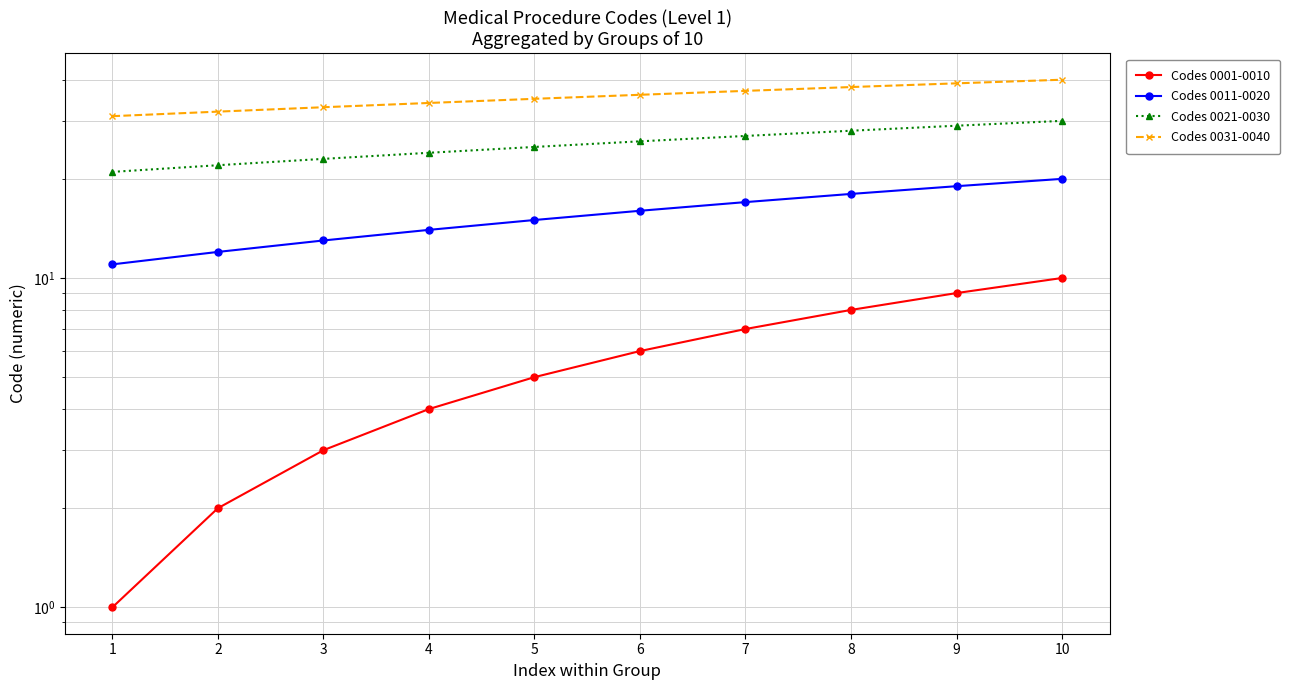

Between 2 and 5, which series saw the biggest shift?

Codes 0001-0010